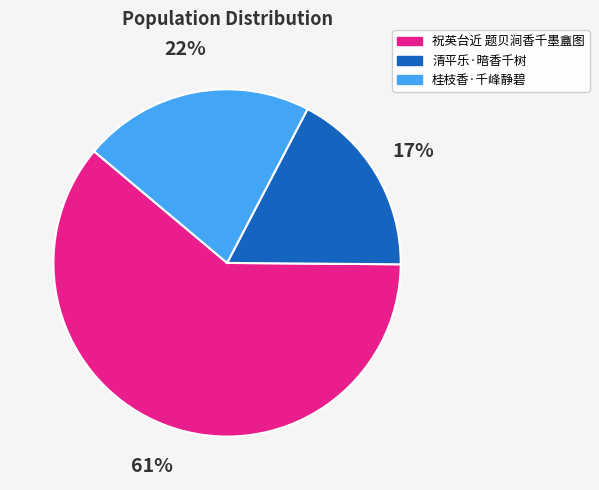

Is it true that 清平乐·暗香千树 is 17% of the pie?

True